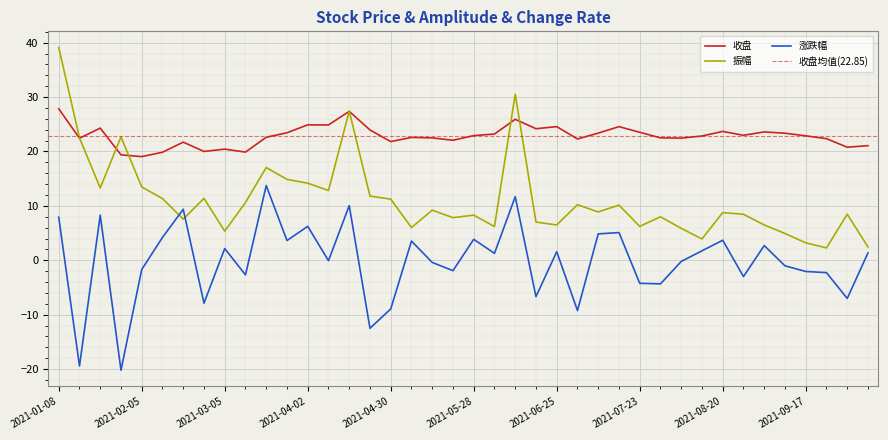

Is the value of 振幅 at 2021-05-21 greater than the value of 涨跌幅 at 2021-04-09?

Yes